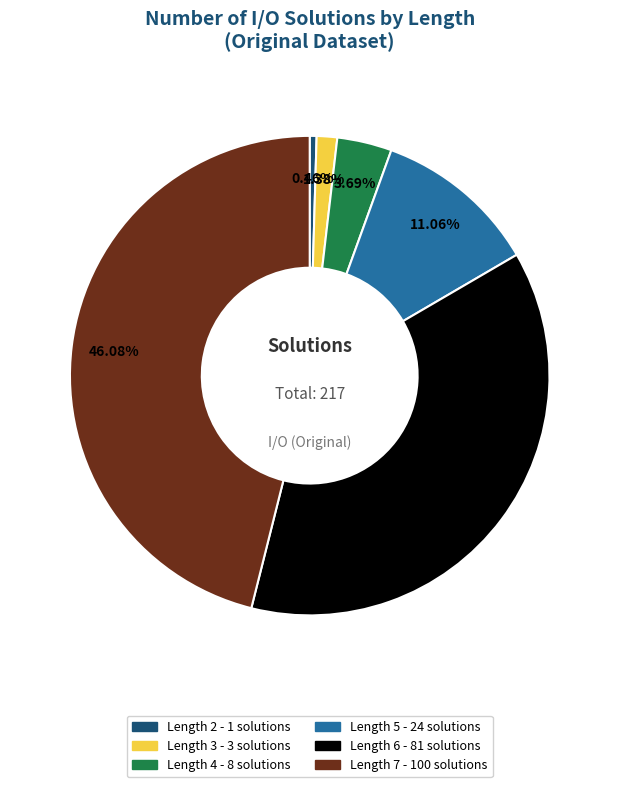

To the nearest percent, what is the difference between the largest and smallest slice percentages?

46%